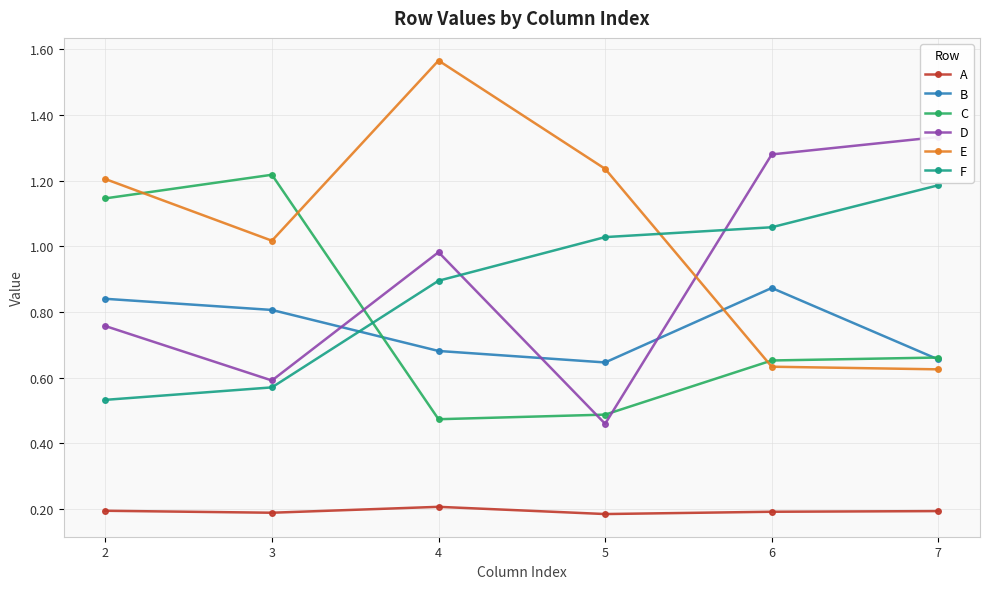

What is the average value of the D series?

0.9